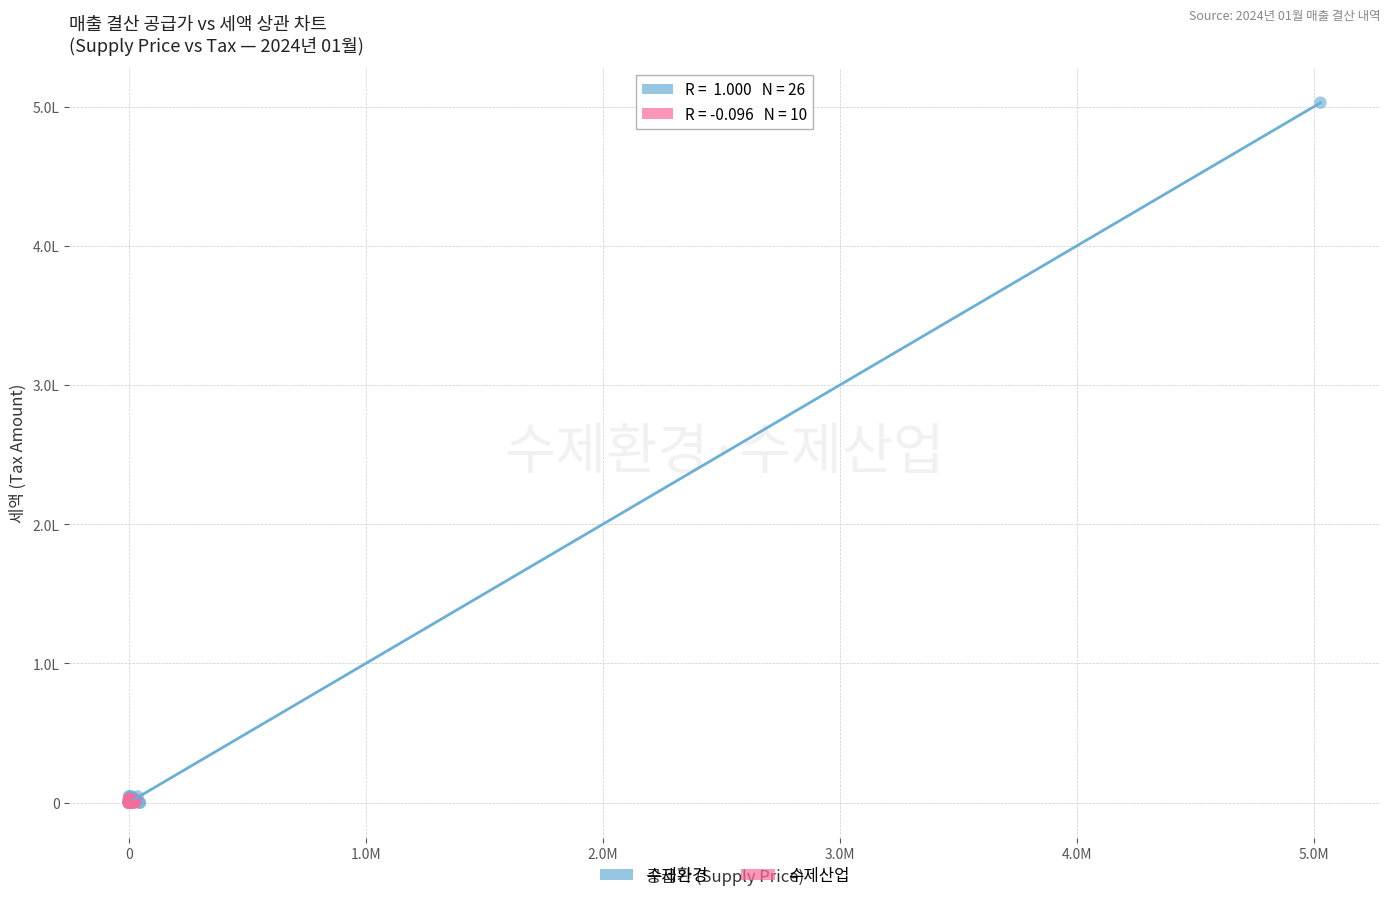

What are all the series names shown in the legend?

수제환경, 수제산업